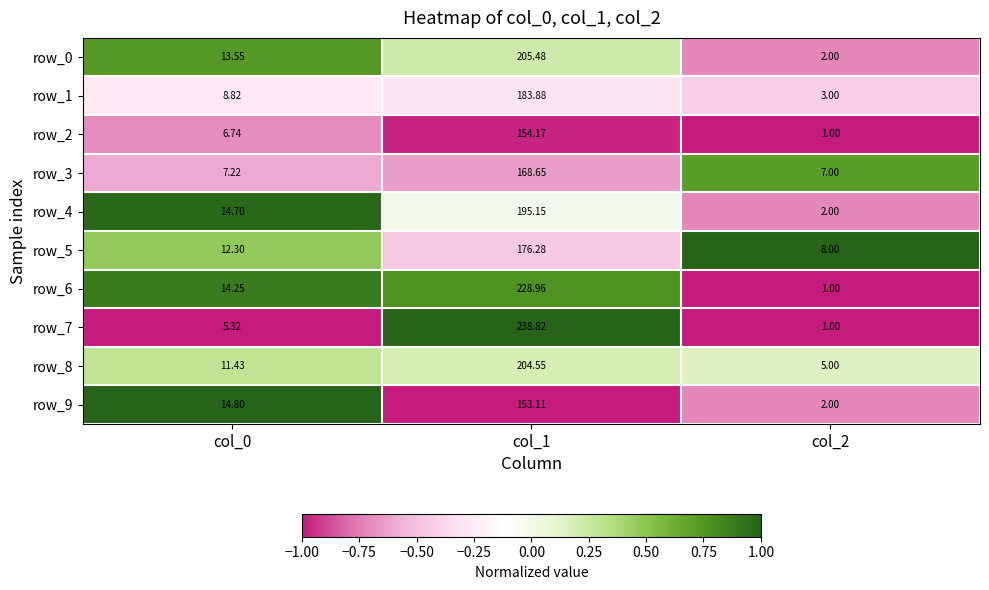

Which series has the largest total across all categories?

row_7